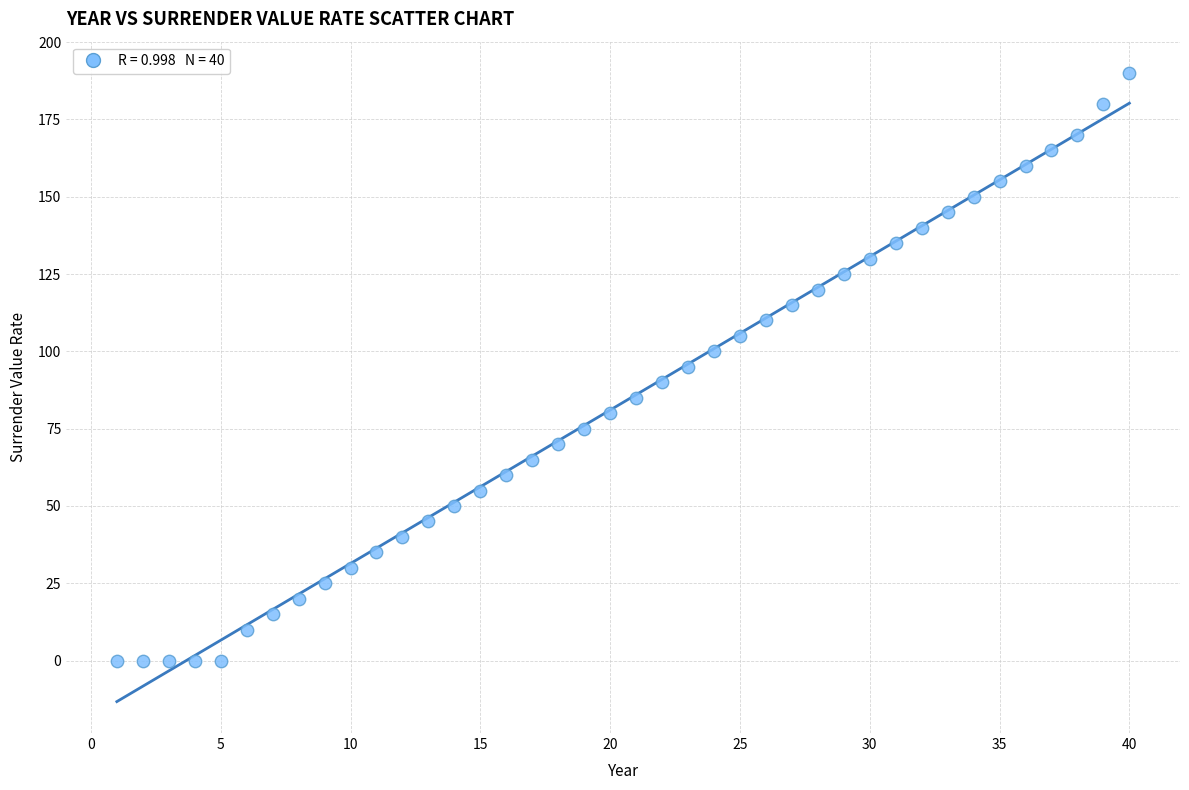

What is the range of Y values (max minus min)?

190